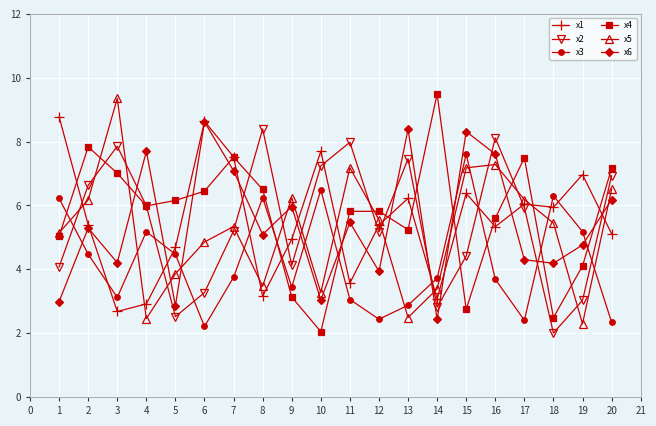

Which series has the largest total across all categories?

x4